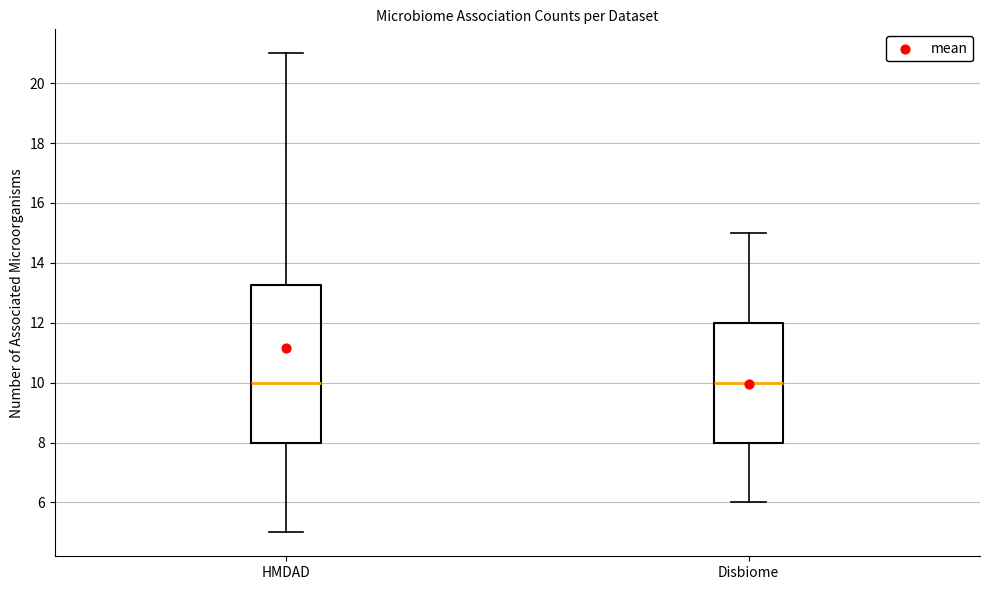

Reading left to right, read every box against the y-axis: the position of its median line, the range the box covers, and the ends of its whiskers. The values are not printed on the chart, so give them approximately, as read against the axis.

HMDAD: median 10.0, box 8.0 to 13.2, whiskers 5.0 to 21.0
Disbiome: median 10.0, box 8.0 to 12.0, whiskers 6.0 to 15.0